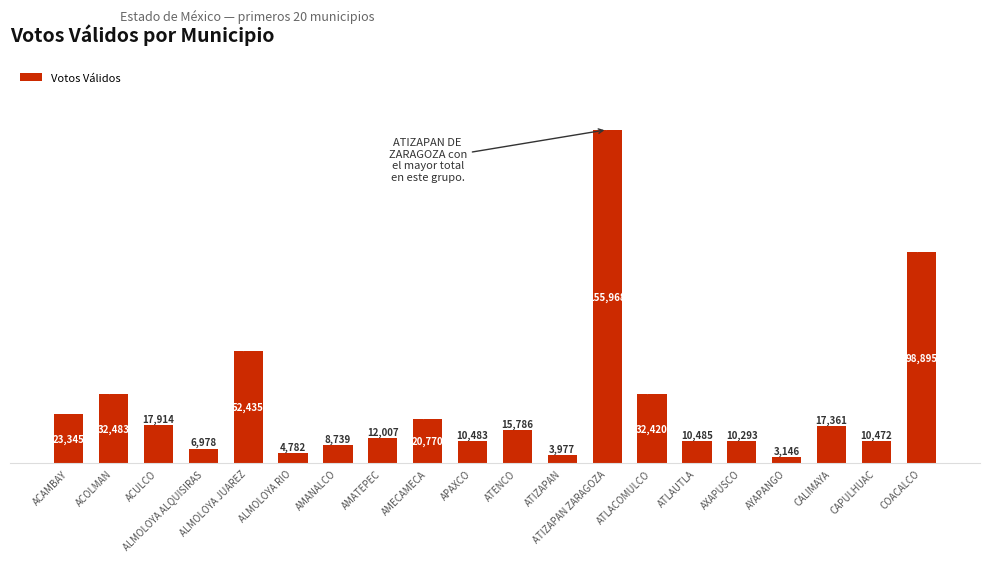

True or false: the data shows 32483 at ACOLMAN.

True